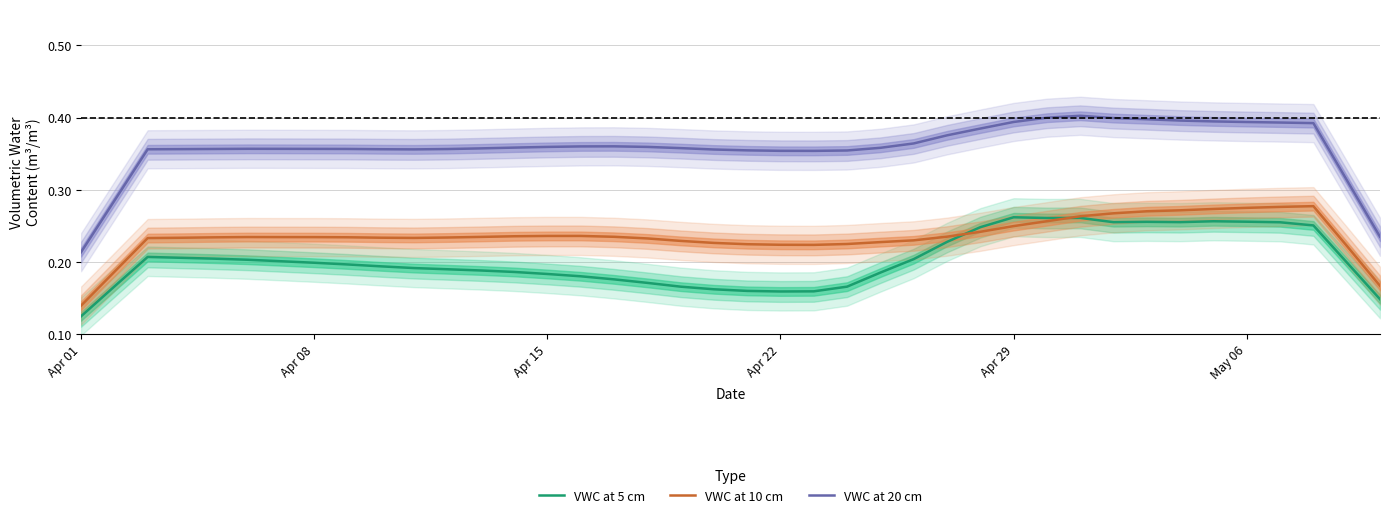

After their last crossing, which series has the higher values: VWC at 10 cm or VWC at 5 cm?

VWC at 10 cm